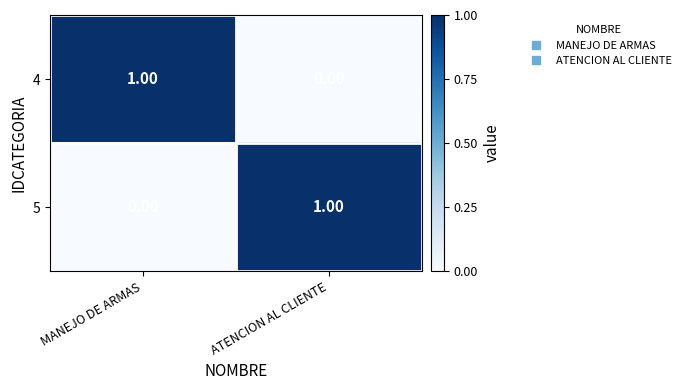

At which label is 4 closest to 0?

ATENCION AL CLIENTE